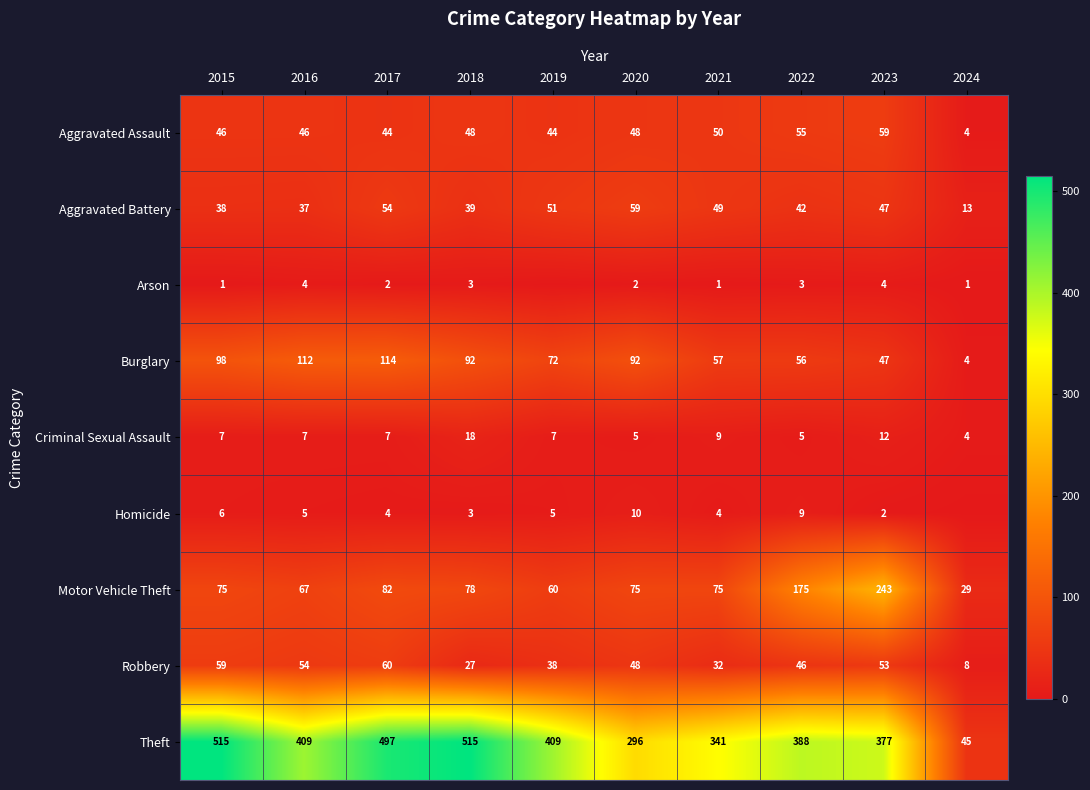

How many data points in Aggravated Battery are less than 47?

5